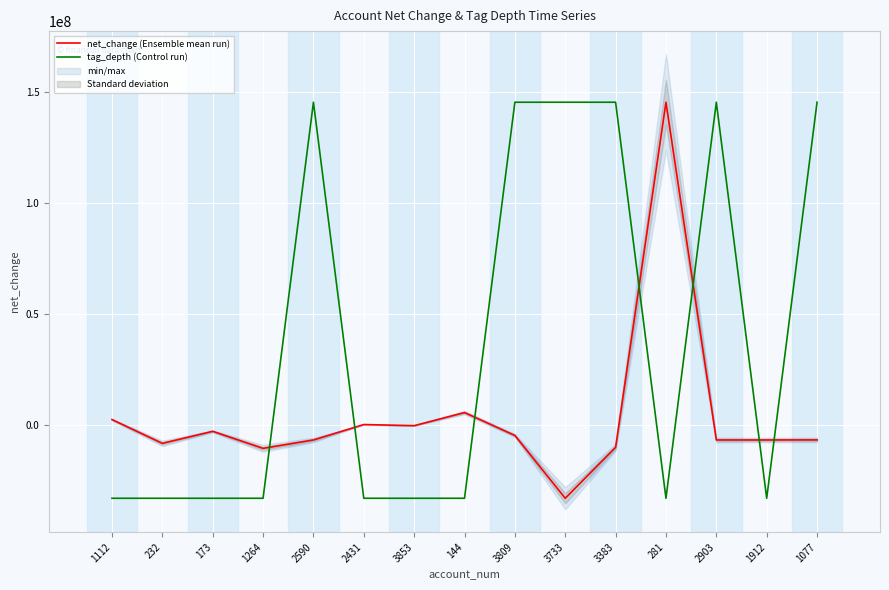

What is the greatest value displayed?

145565979